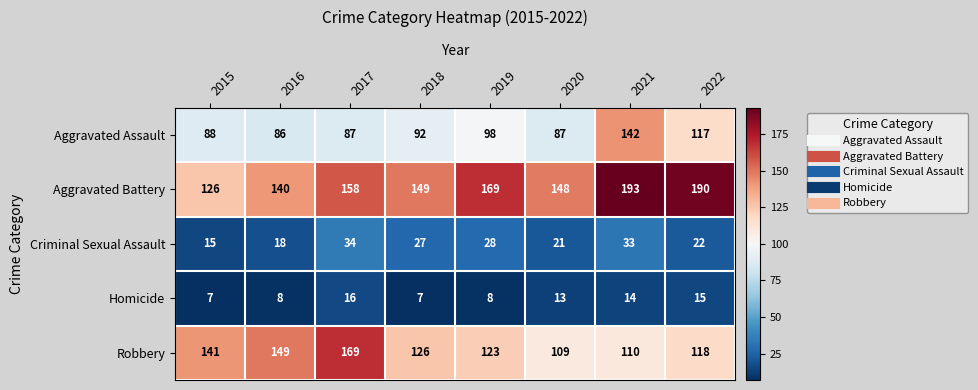

At 2015, list the series in order from largest to smallest.

Robbery, Aggravated Battery, Aggravated Assault, Criminal Sexual Assault, Homicide